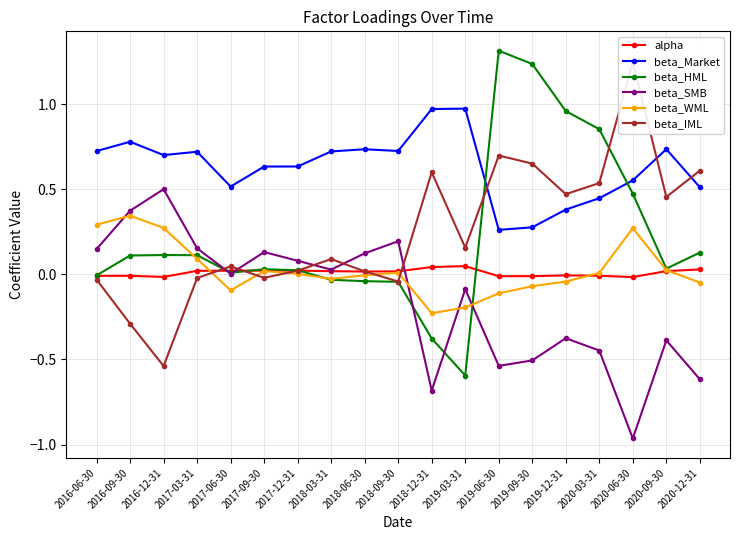

Count the number of data series in this chart.

6